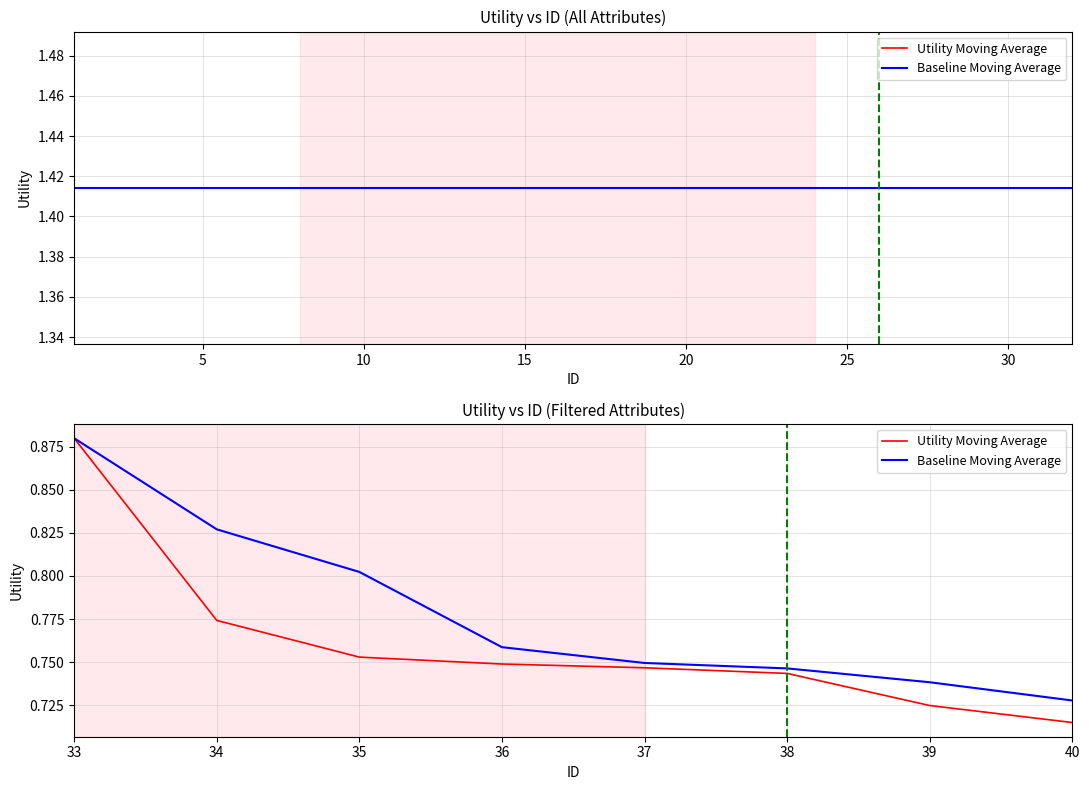

True or false: Utility Moving Average and Baseline Moving Average intersect in this chart.

False